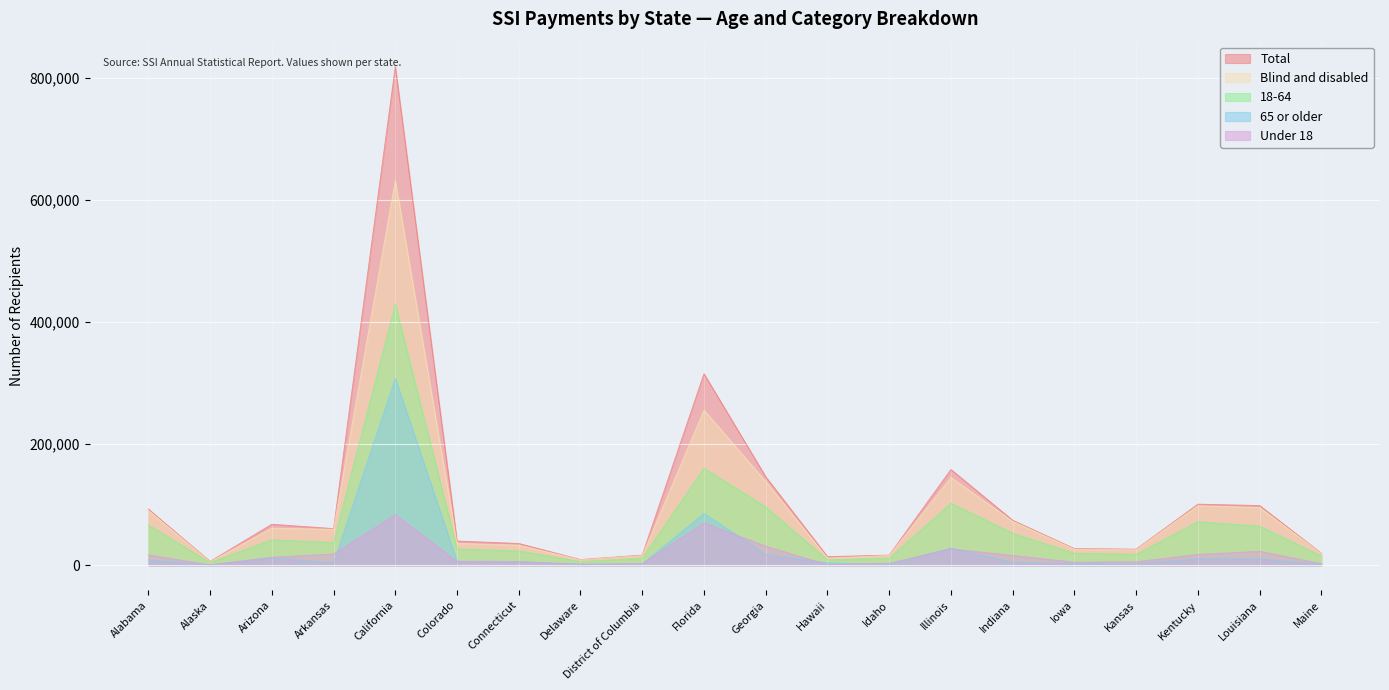

What is the spread (max minus min) of values at Connecticut?

30060